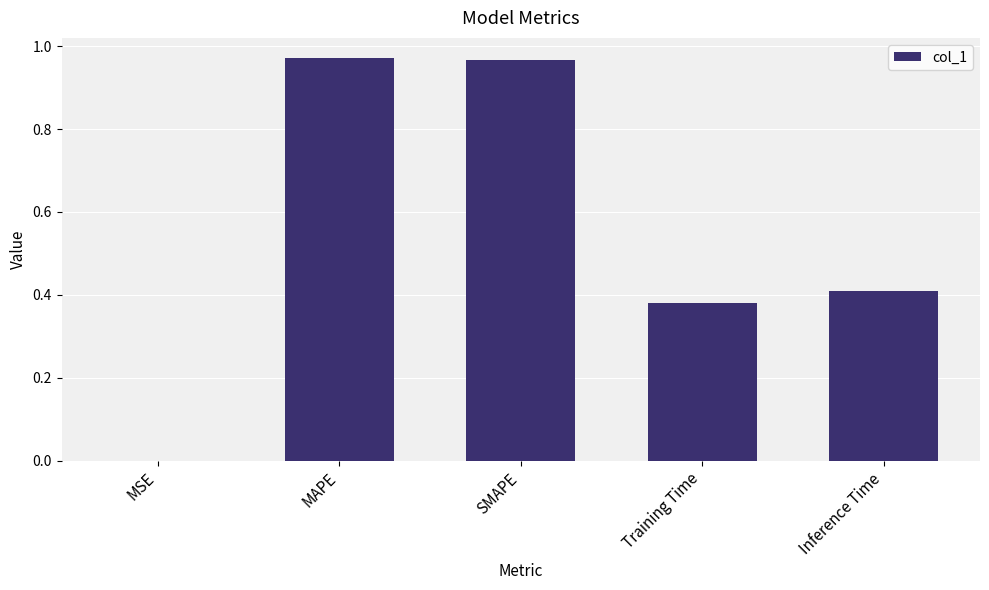

What is the sum of the values at MAPE and Inference Time?

1.4